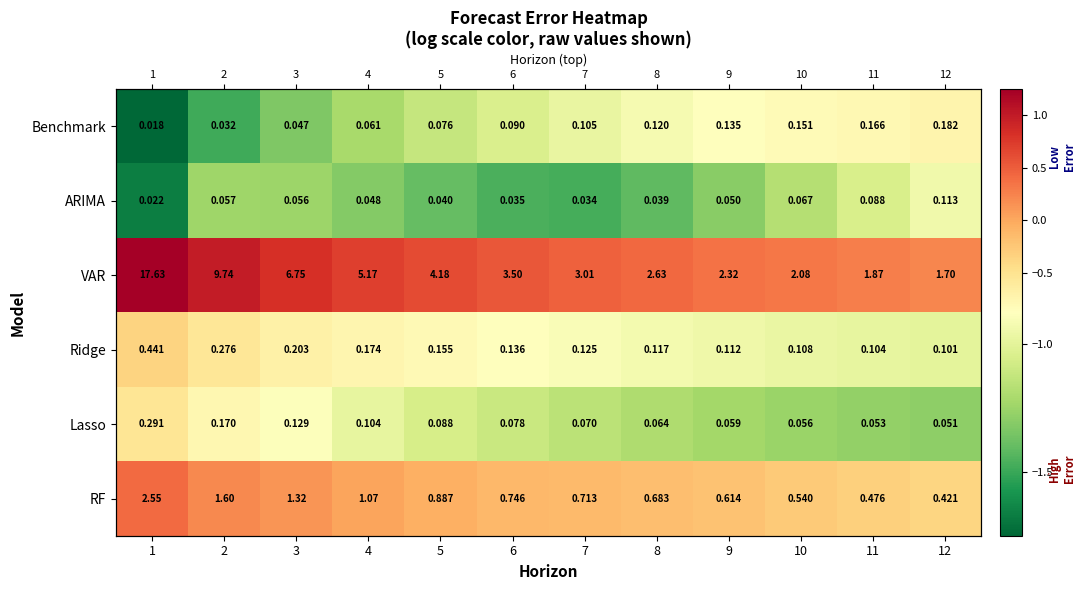

Read the ARIMA value at 4.

-1.3